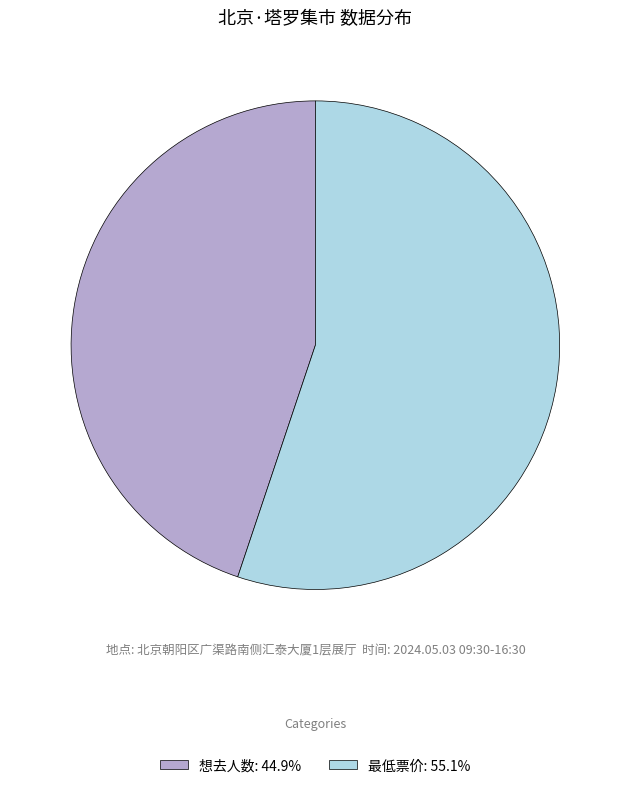

Approximately how many times larger is the value at 想去人数: 44.9% compared to 最低票价: 55.1%?

0.8